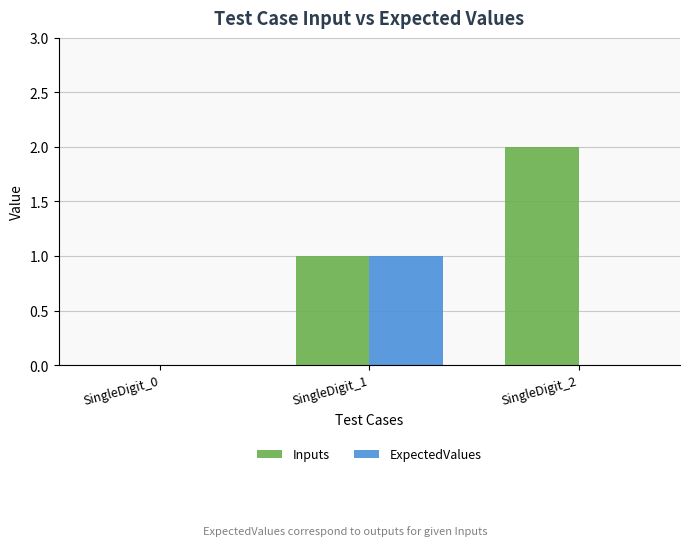

What are all the series names shown in the legend?

Inputs, ExpectedValues